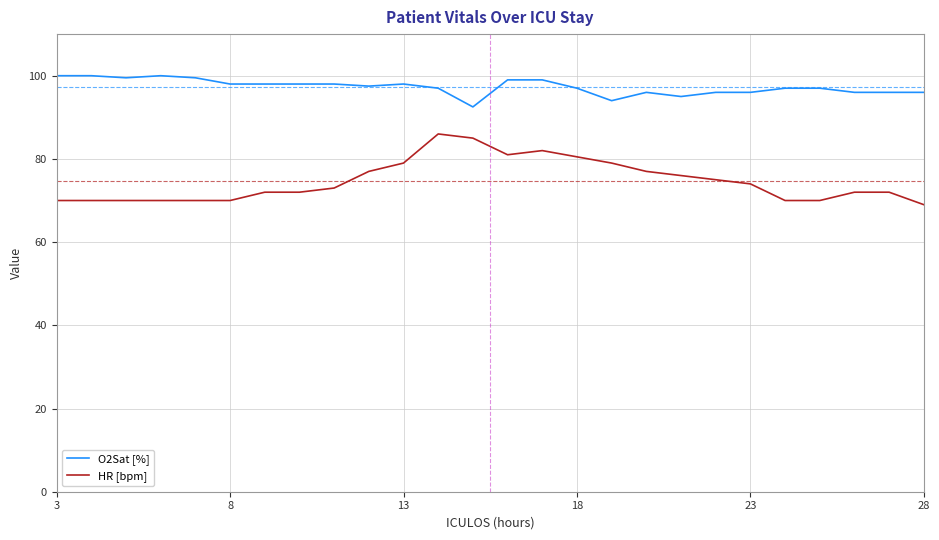

What is the minimum value for O2Sat [%]?

92.5